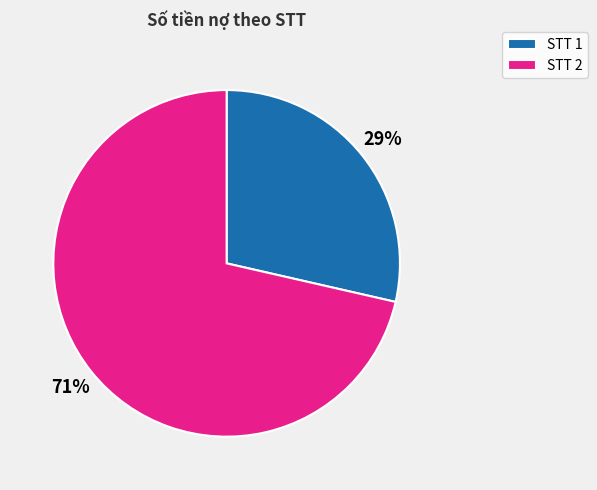

What percentage is the STT 1 slice, to the nearest percent?

29%